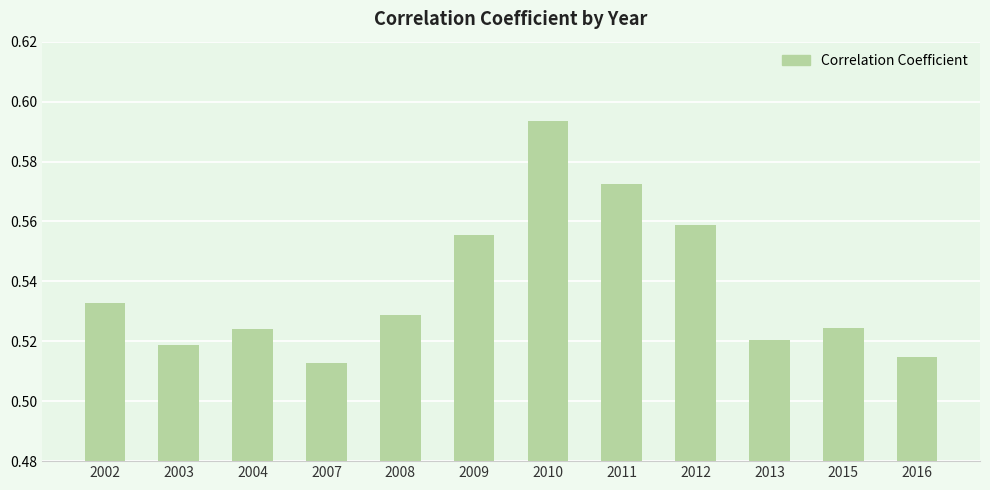

What is the sum of all values?

6.5